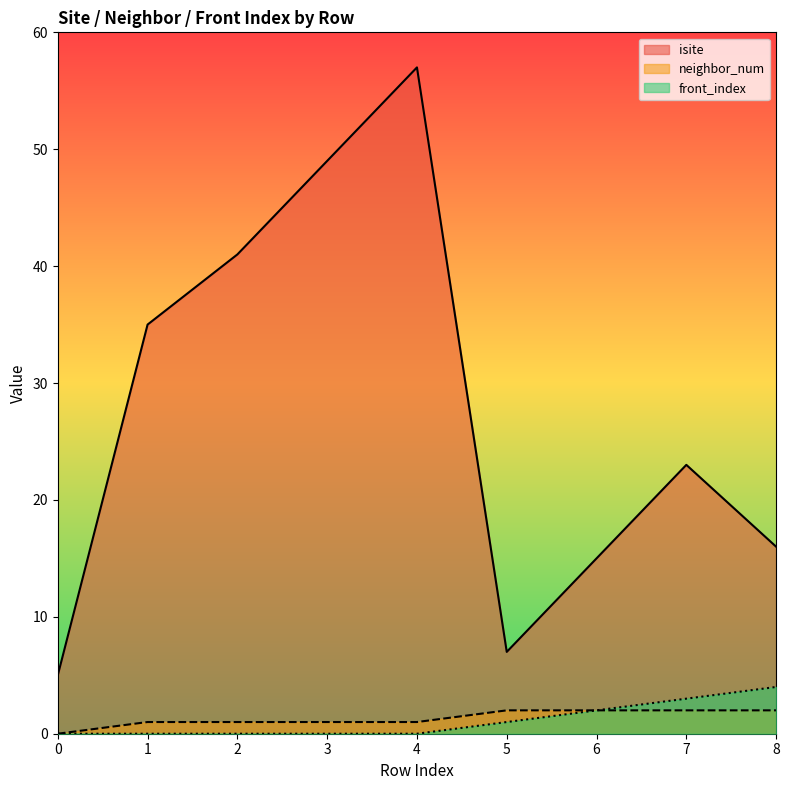

How many data points does each series have?

9